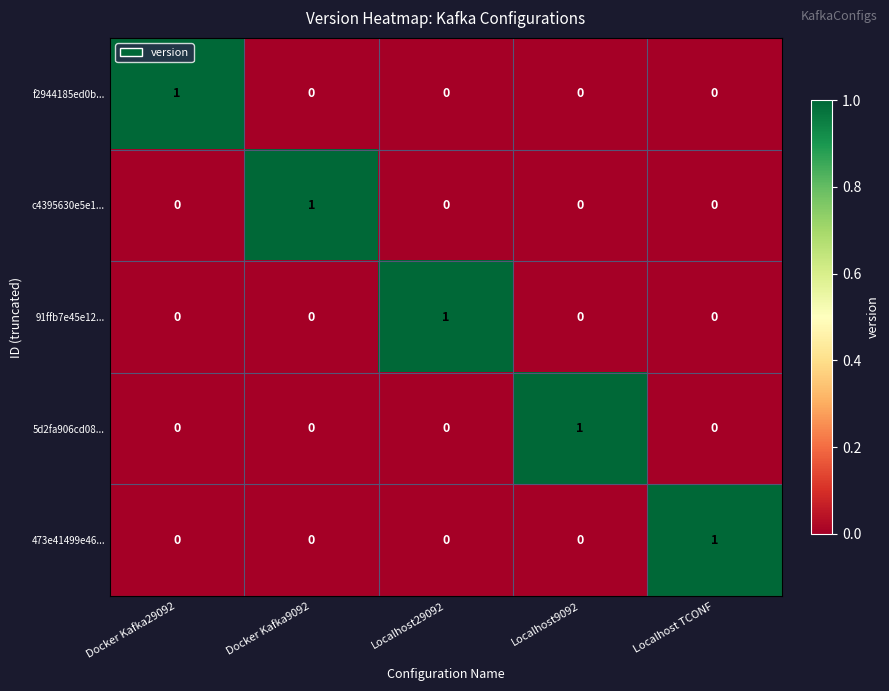

What is the total value across all series at Docker Kafka29092?

1